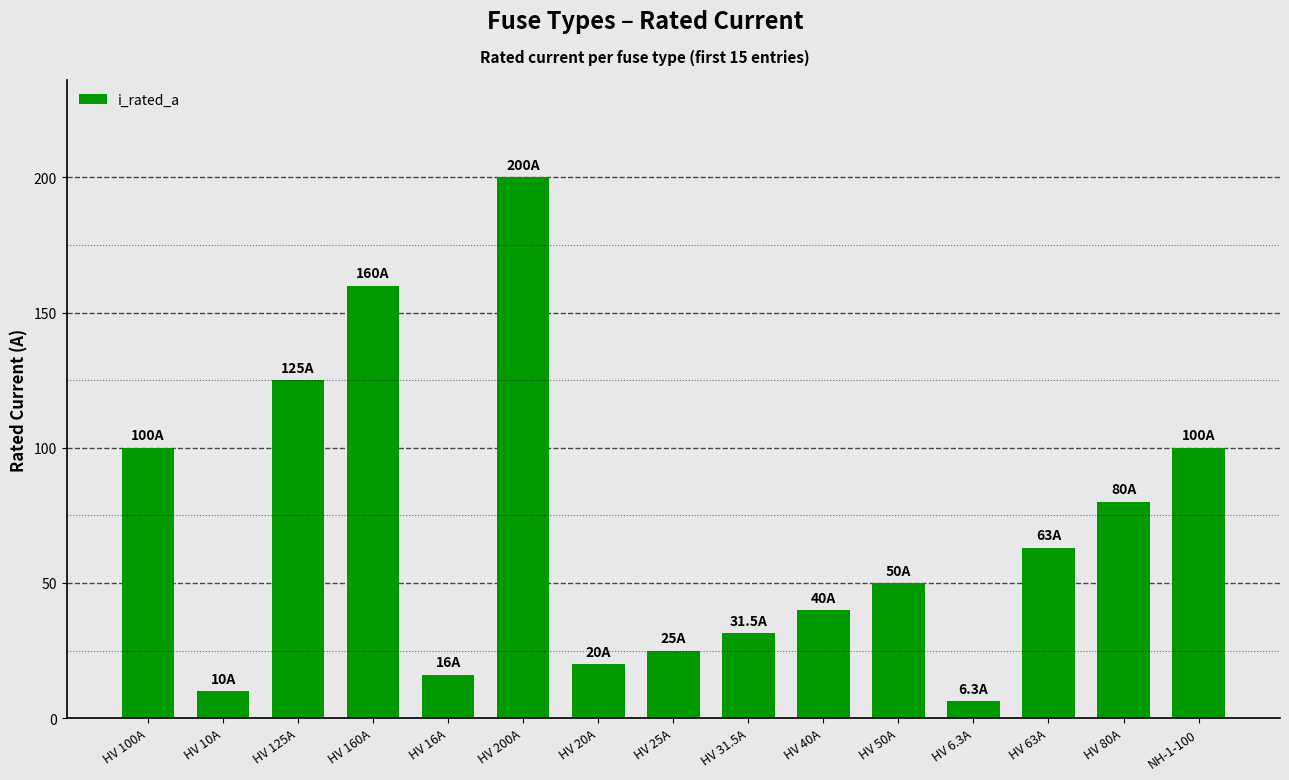

Does the chart contain any negative values?

No